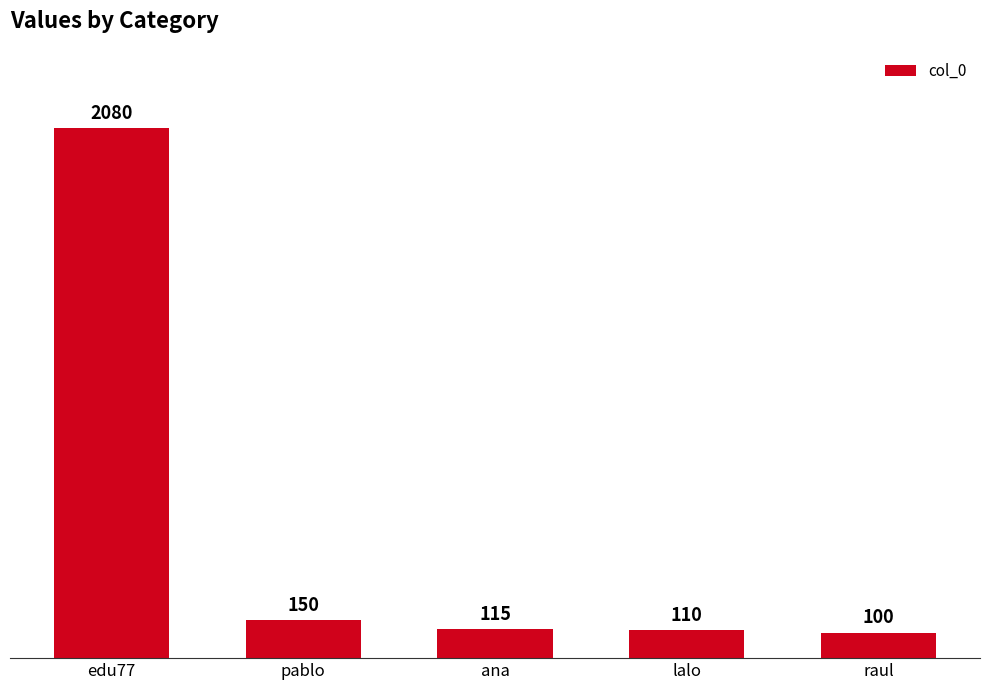

At which category does the chart reach its minimum across all series?

raul